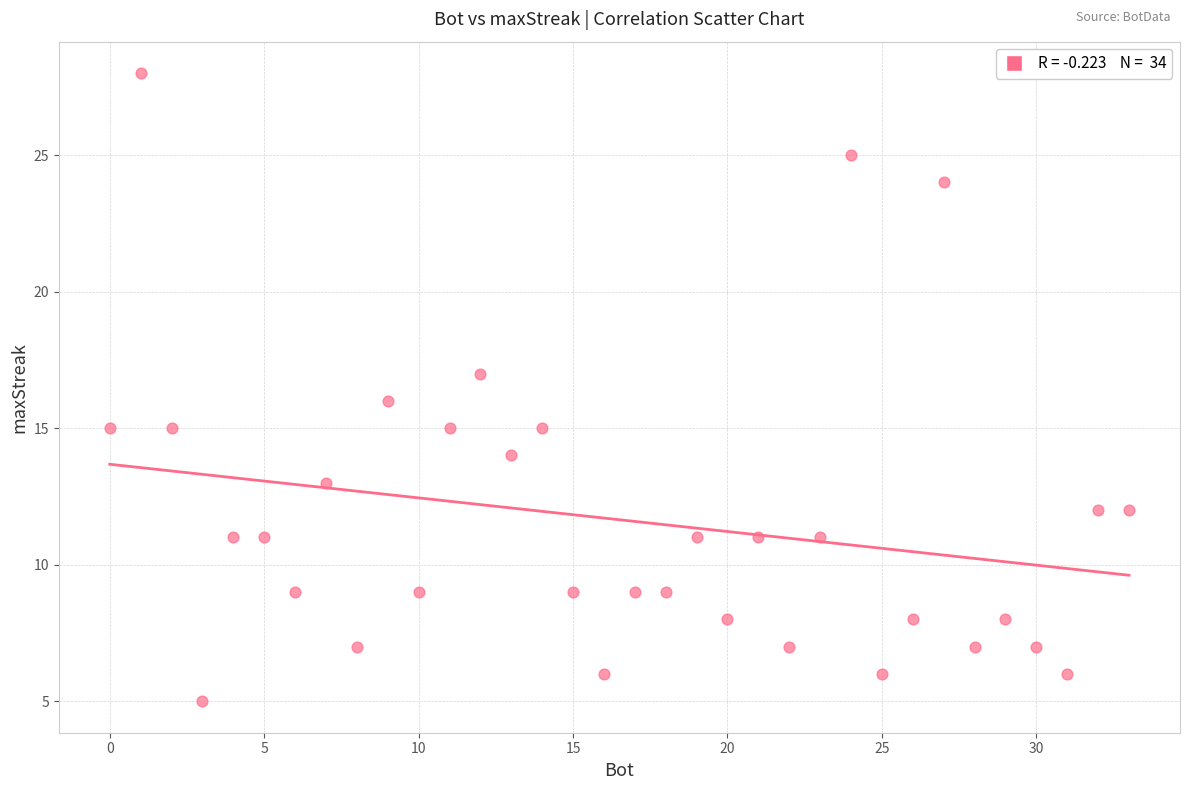

What is the range of Y values (max minus min)?

23